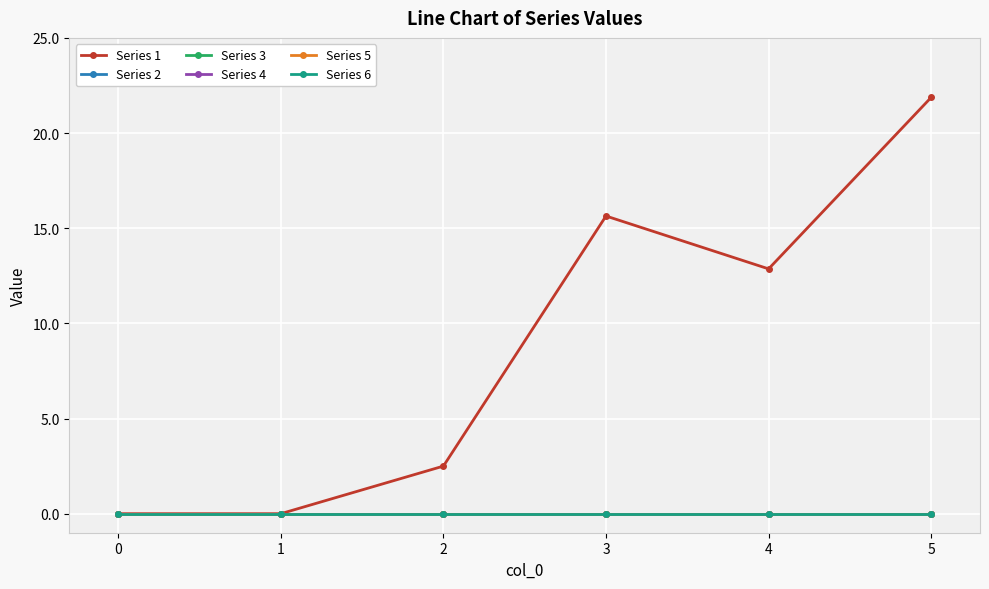

How many categories are shown in the chart?

6